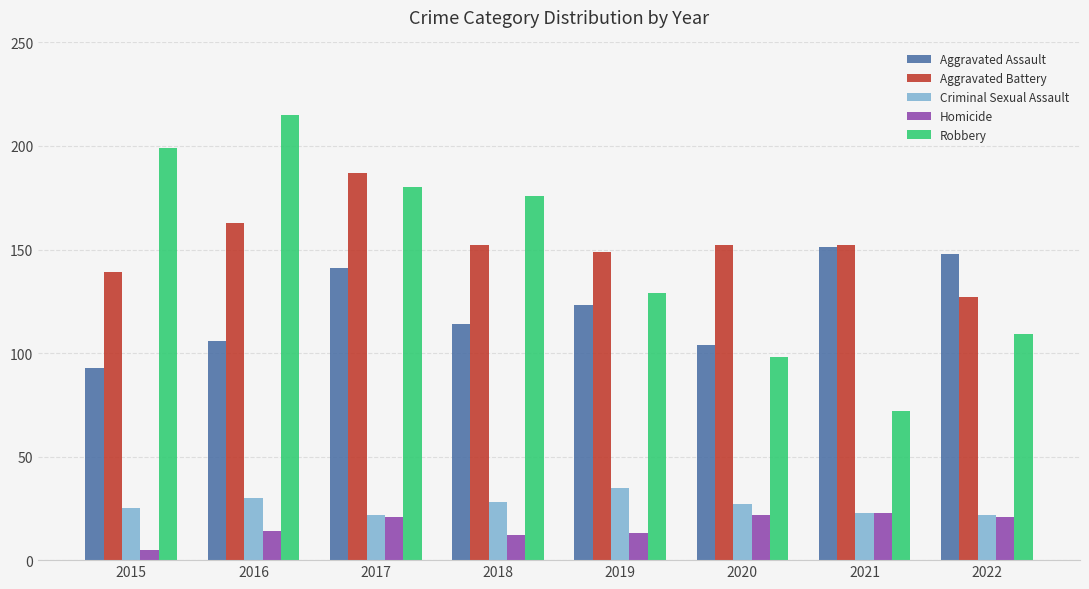

Which series has the largest range (max minus min)?

Robbery